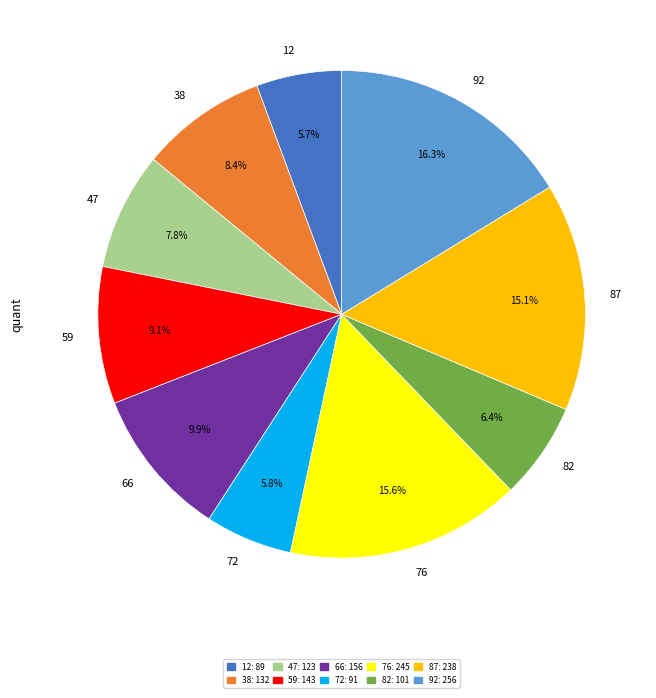

Is it true that 47 is 8% of the pie?

True